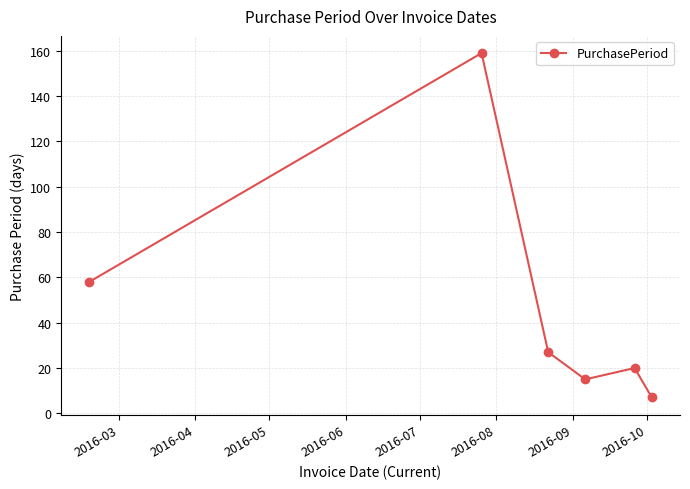

How many lines are shown in the chart?

1